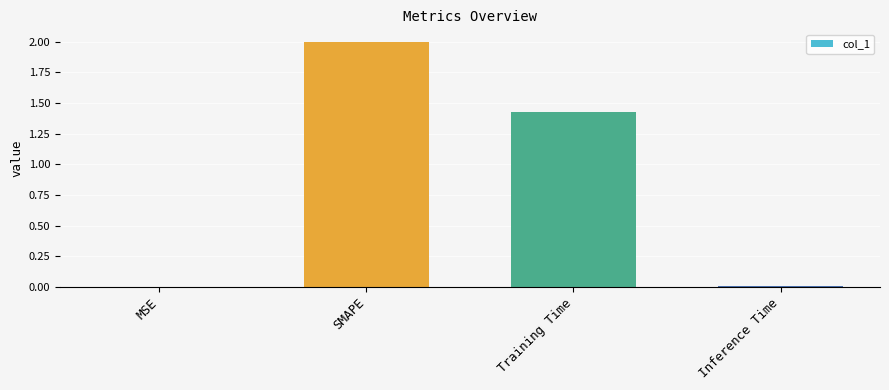

Where is the data nearest to the value 1?

Training Time